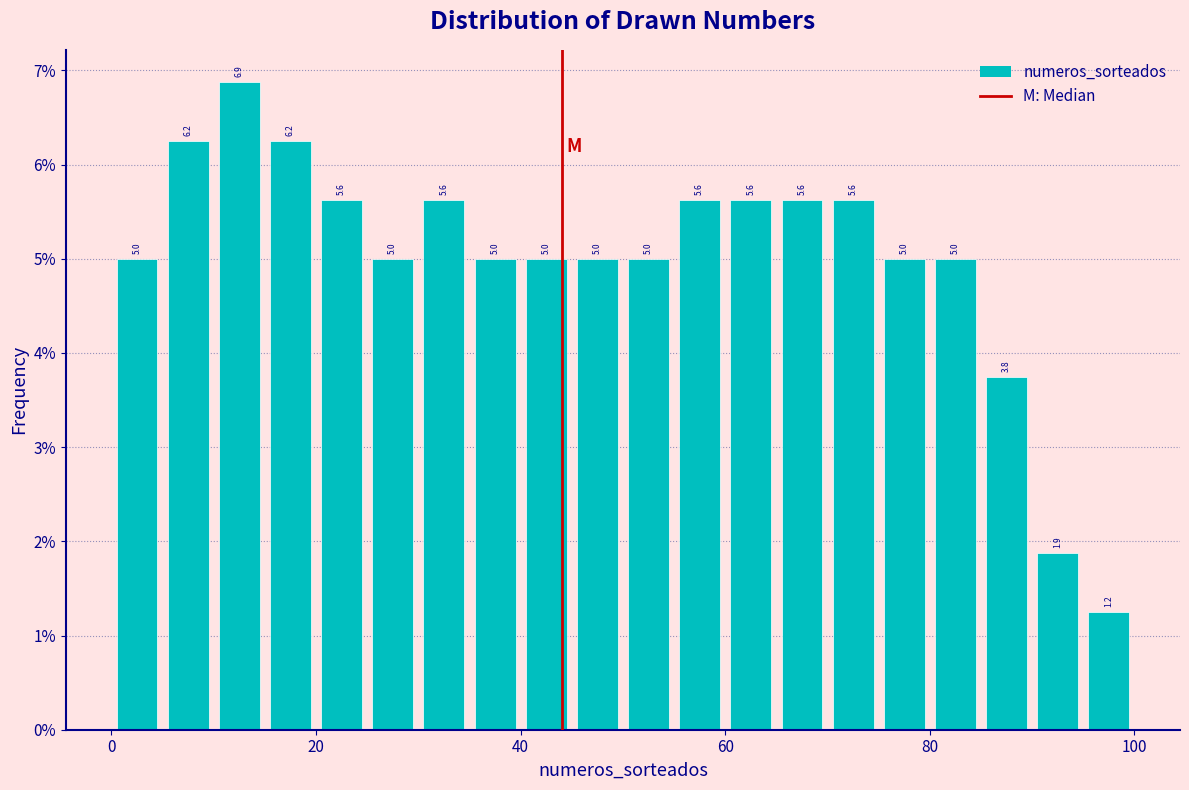

Read against the x-axis, roughly where is the centre of the tallest bar?

12